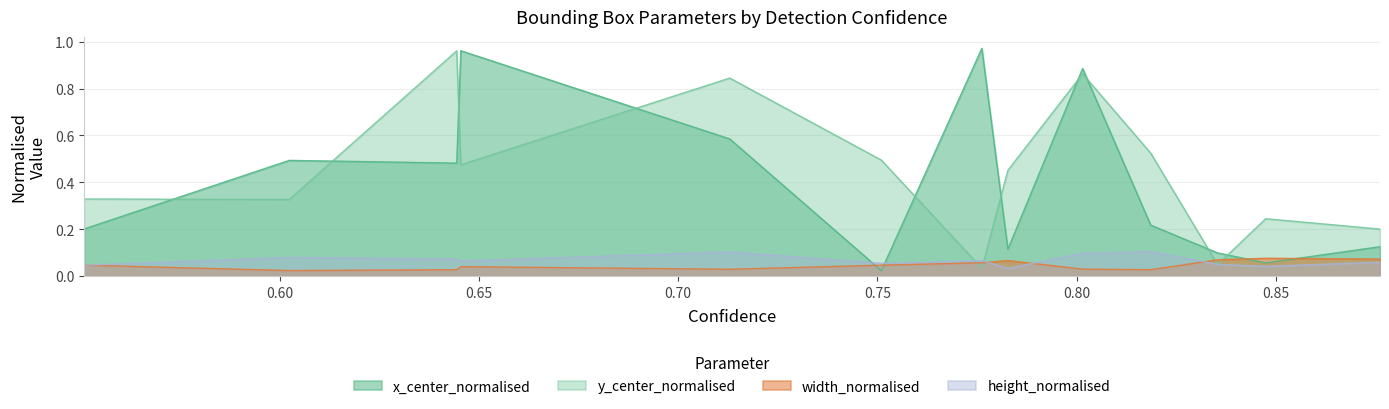

Count the number of categories in the chart.

13